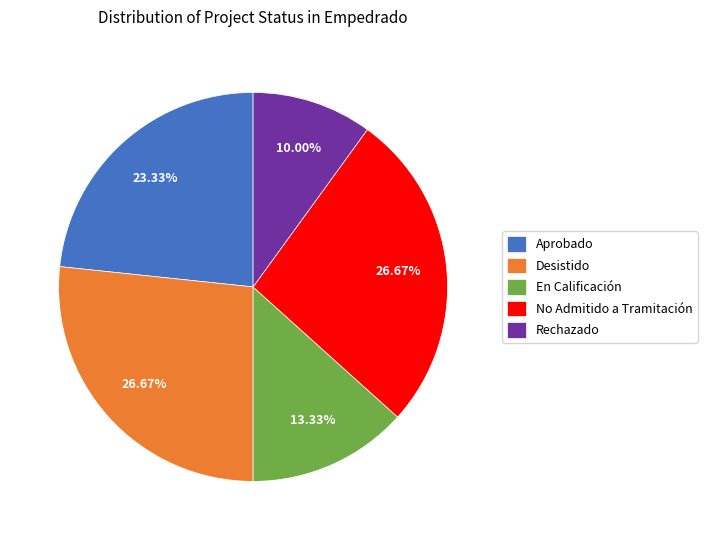

Do Desistido and Rechazado together represent more than half of the pie?

No